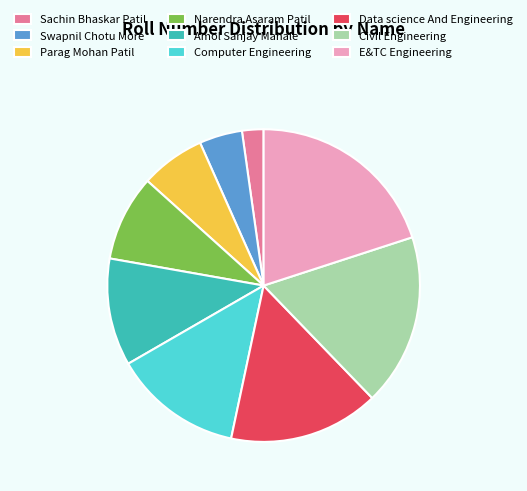

Approximately how many times larger is the value at Swapnil Chotu More compared to Sachin Bhaskar Patil?

2.0